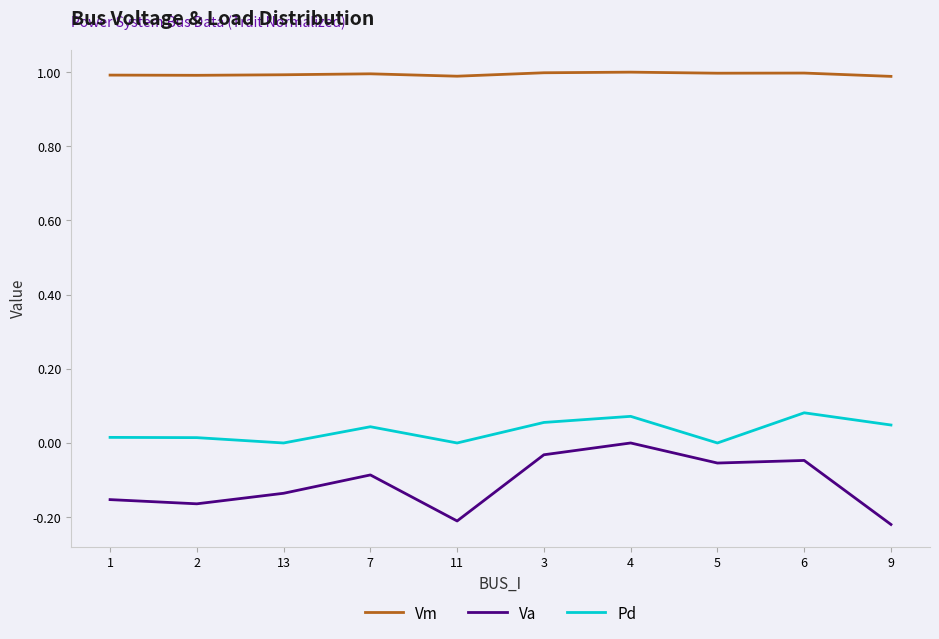

What is the maximum value shown in the chart?

1.0